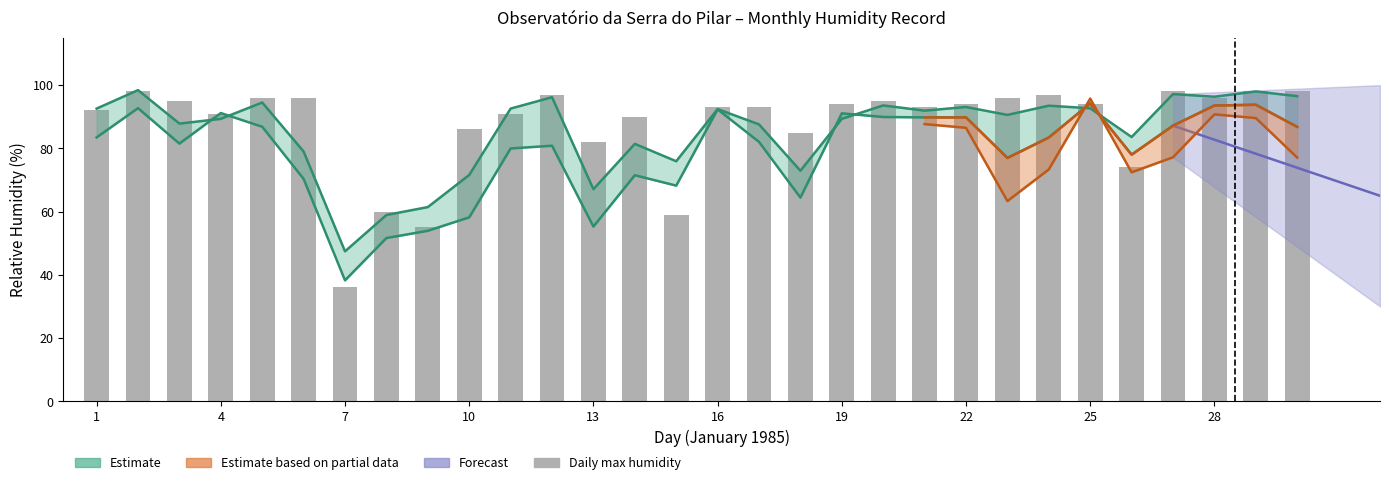

How many bars are there in total?

30